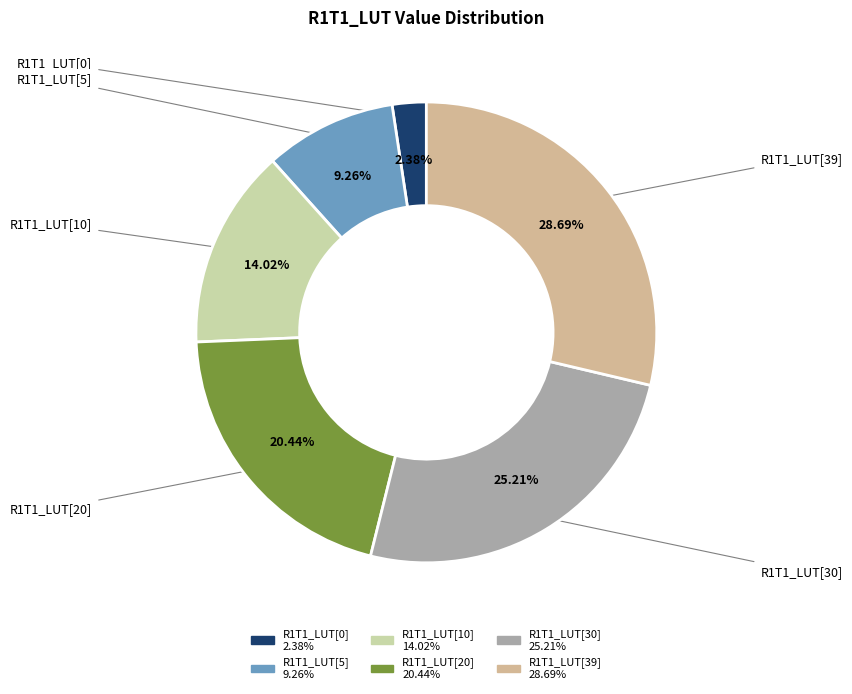

Rank the categories by value from highest to lowest.

R1T1_LUT[39], R1T1_LUT[30], R1T1_LUT[20], R1T1_LUT[10], R1T1_LUT[5], R1T1_LUT[0]